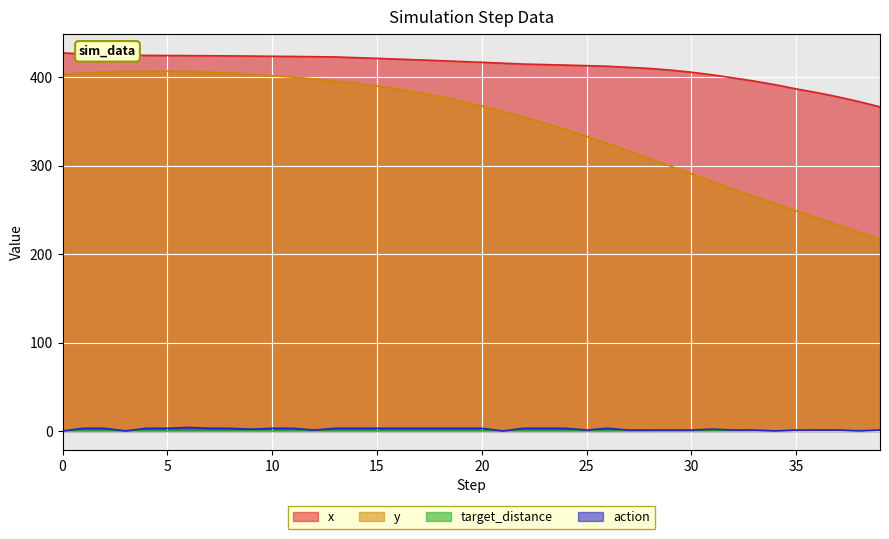

True or false: x has more than 0 interior local peaks.

False